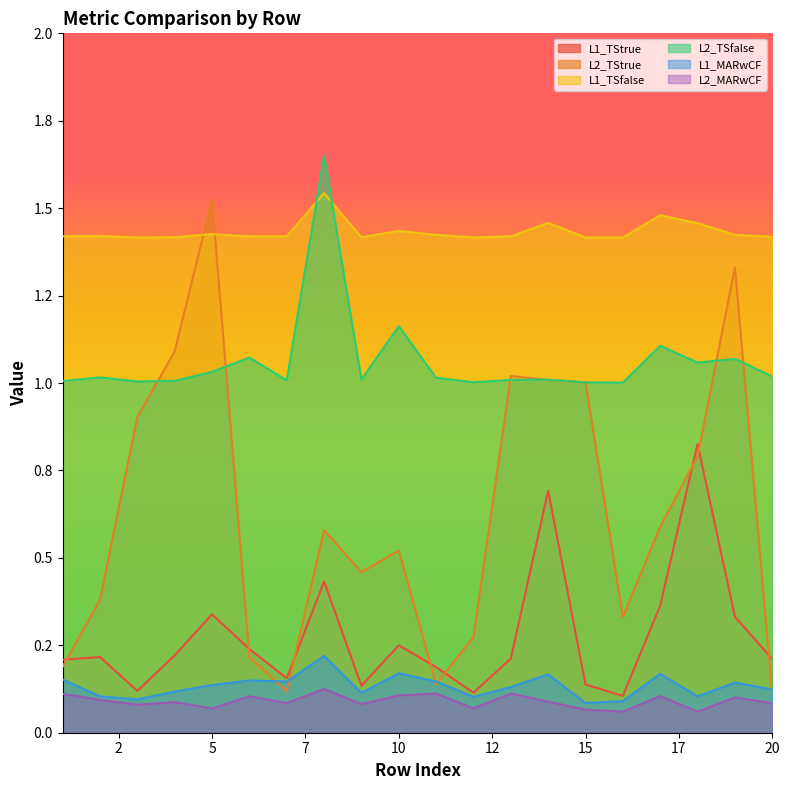

What are all the series names shown in the legend?

L1_TStrue, L2_TStrue, L1_TSfalse, L2_TSfalse, L1_MARwCF, L2_MARwCF